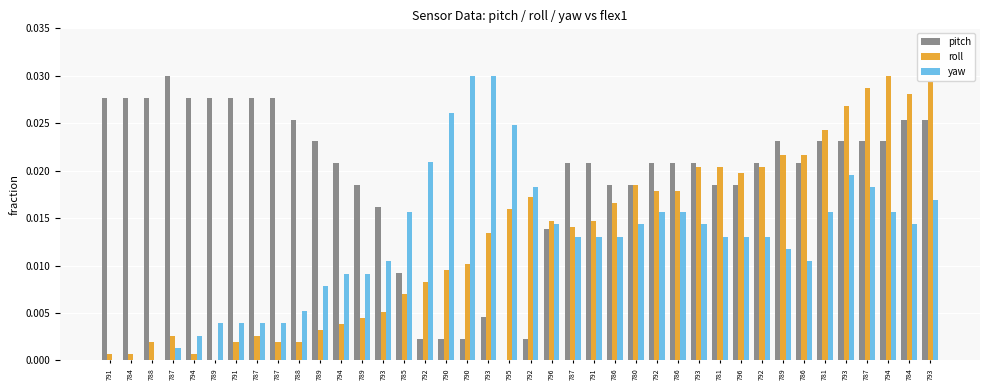

True or false: roll has a value of 0.0 at 789.

False